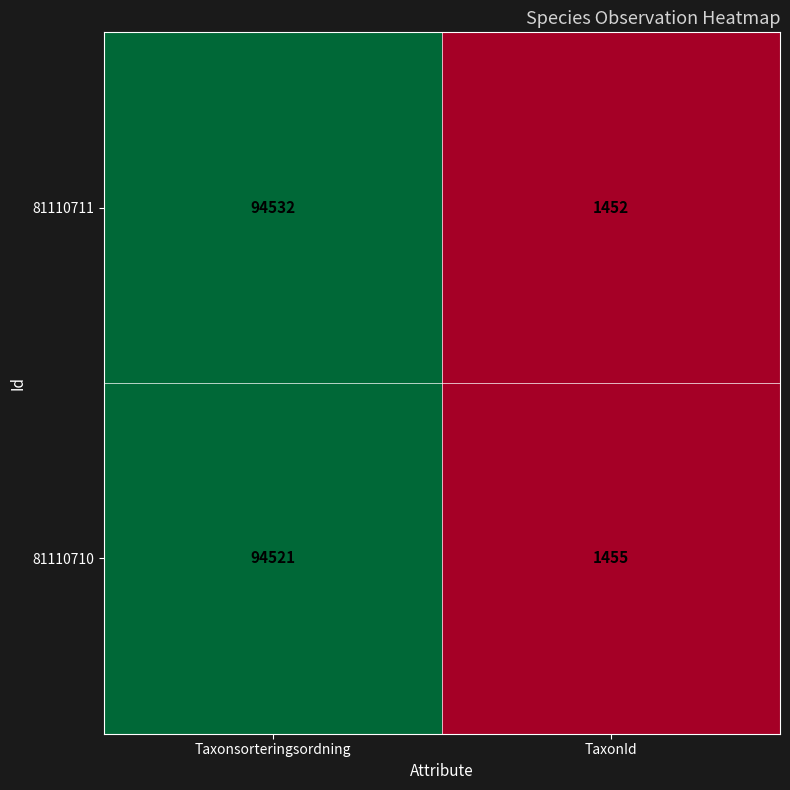

At TaxonId, list the series in order from largest to smallest.

81110710, 81110711